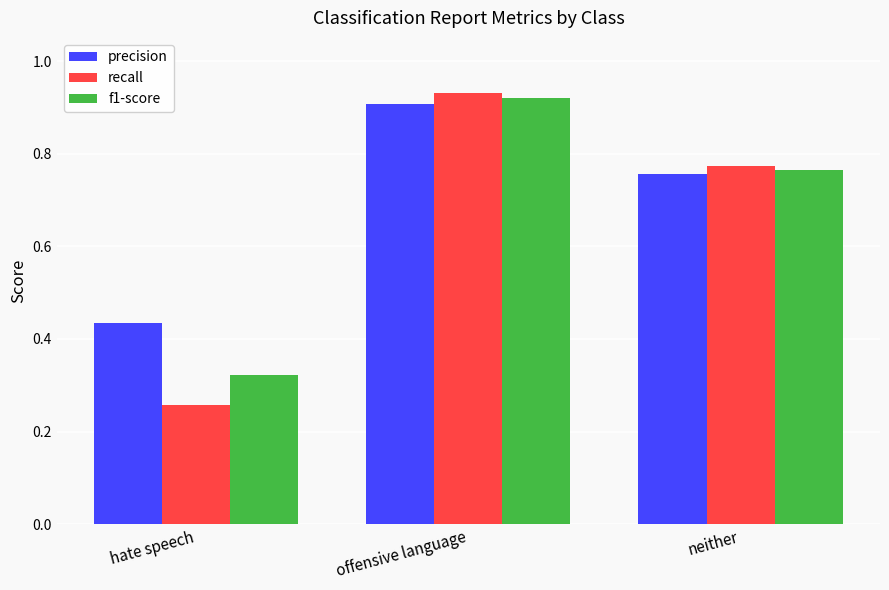

Which category has the lowest value in the recall series?

hate speech